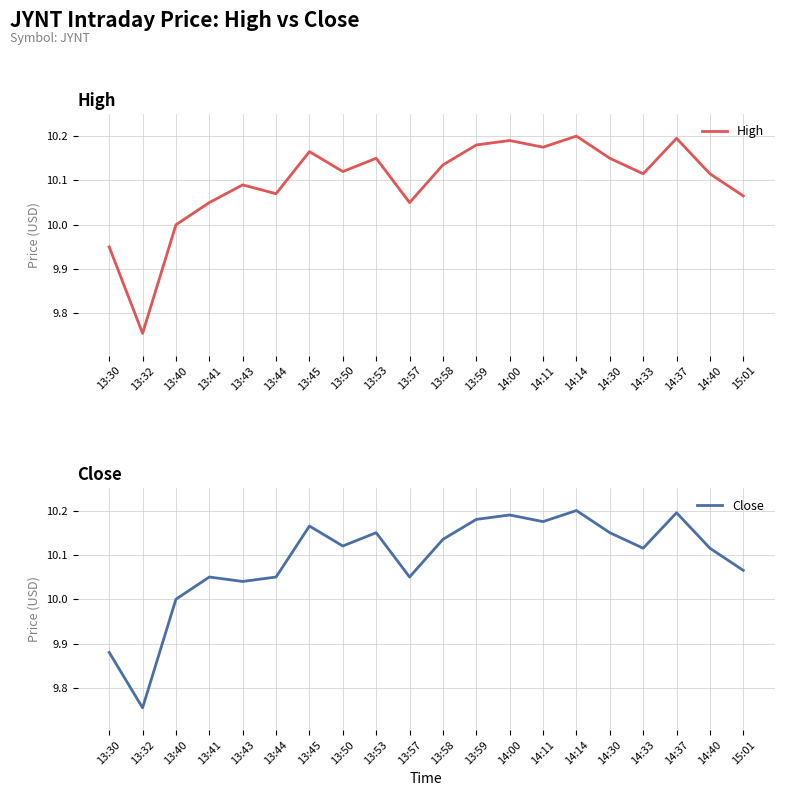

Count the High values in the range 10 to 11.

18